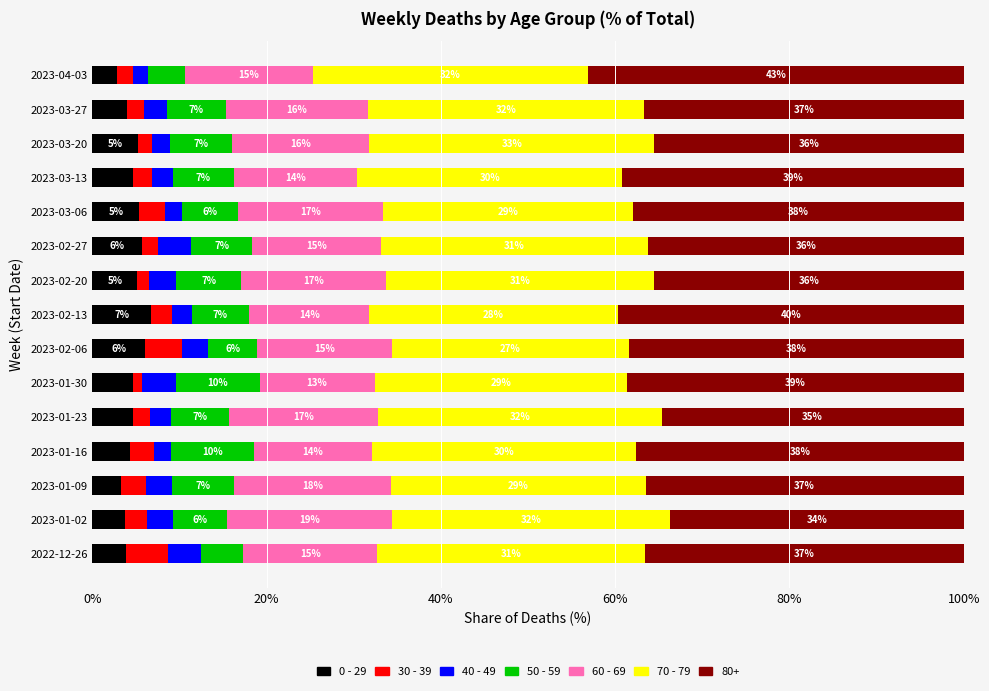

What are all the series names shown in the legend?

0 - 29, 30 - 39, 40 - 49, 50 - 59, 60 - 69, 70 - 79, 80+